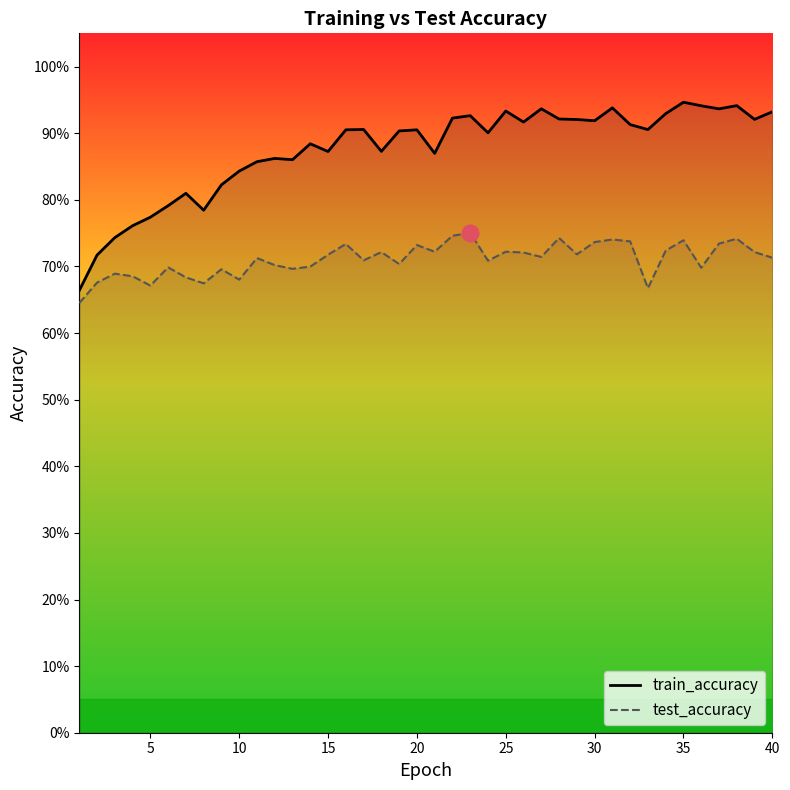

What is the lowest value of the test_accuracy series?

0.6